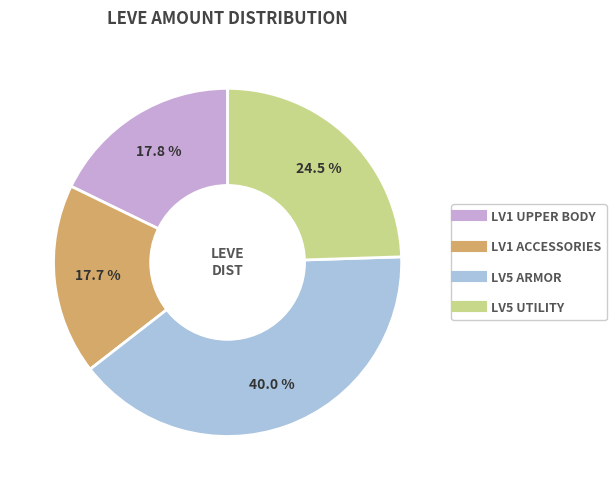

Count the number of slices in the pie.

4